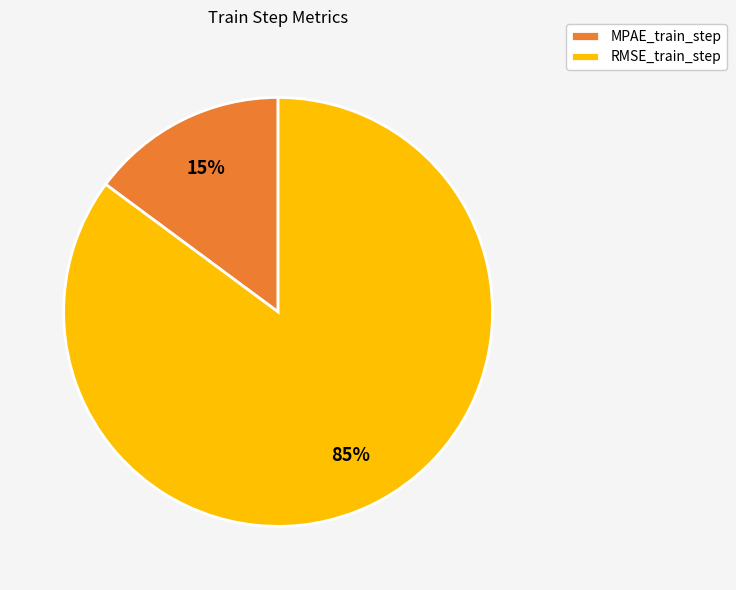

Does MPAE_train_step represent more than half of the total?

No